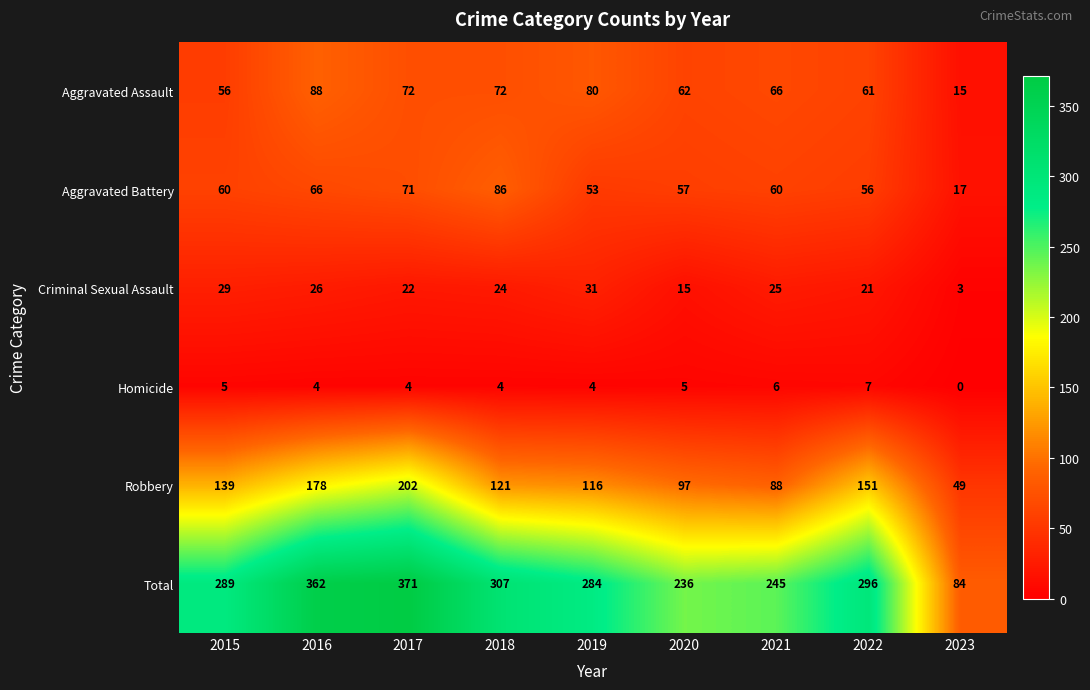

How many data points in Robbery are less than 121?

4